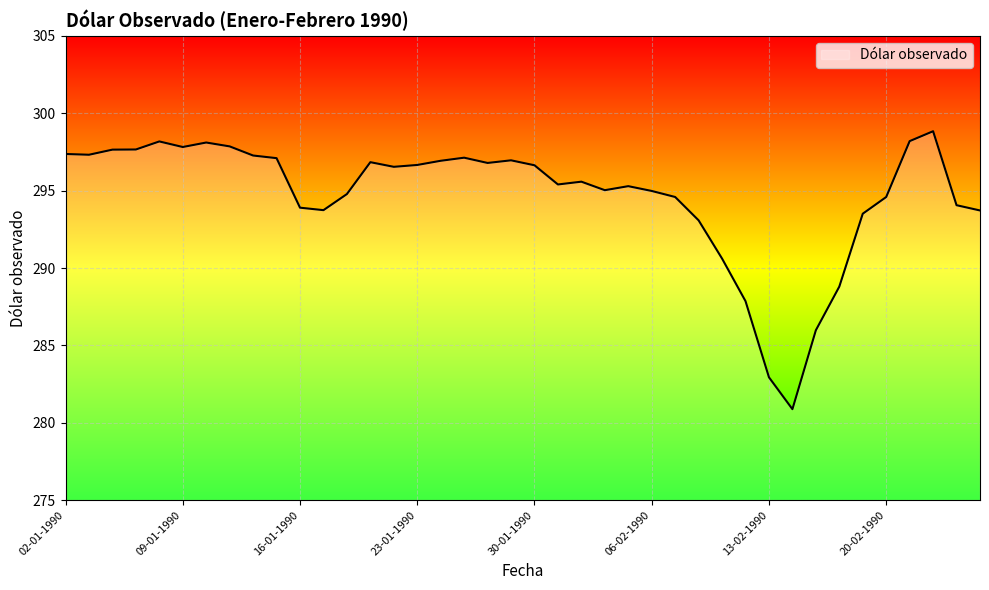

What is the smallest value displayed?

280.9